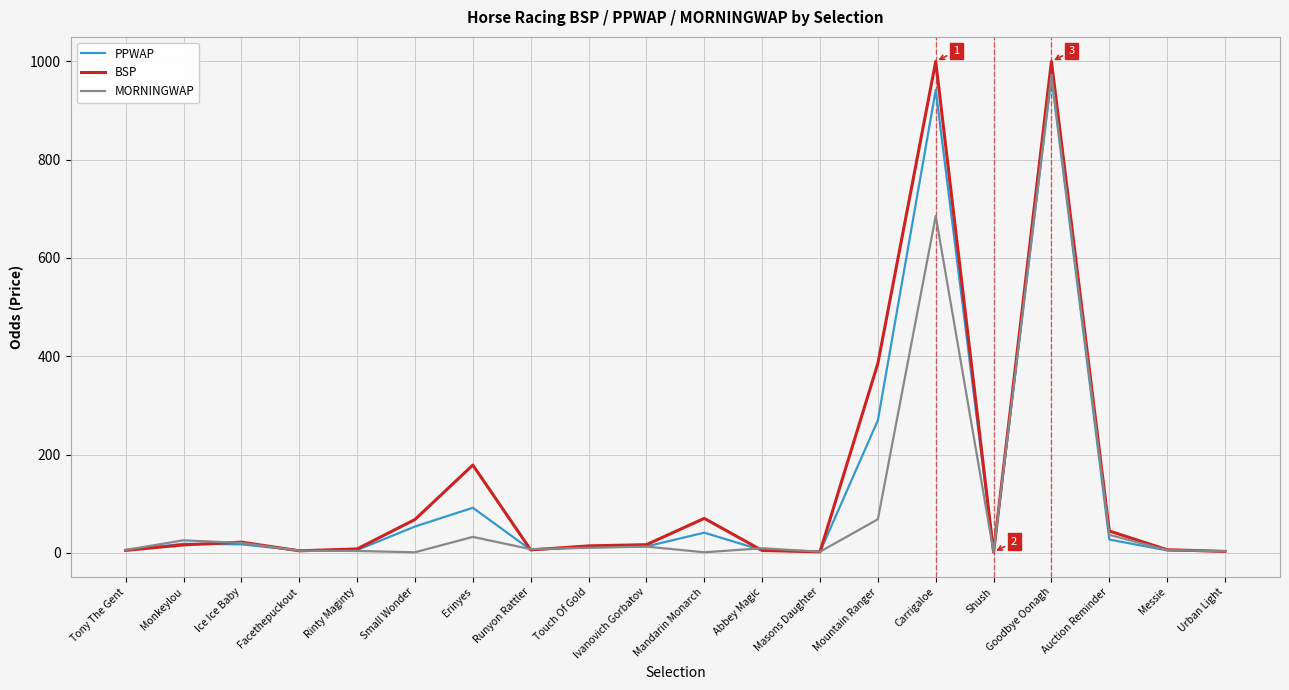

Which category has the highest value in the PPWAP series?

Goodbye Oonagh